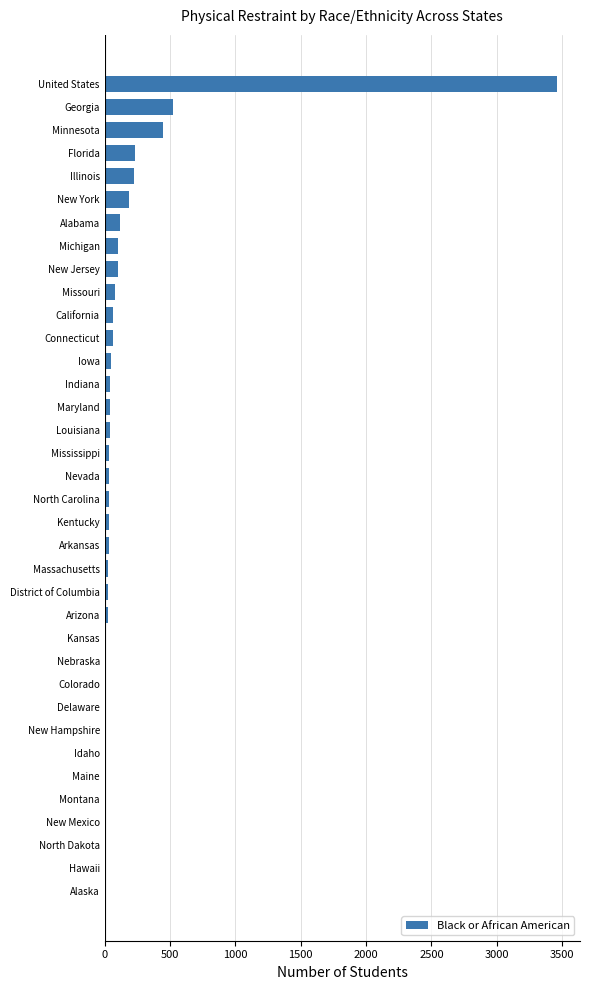

What is the sum of all values?

6057